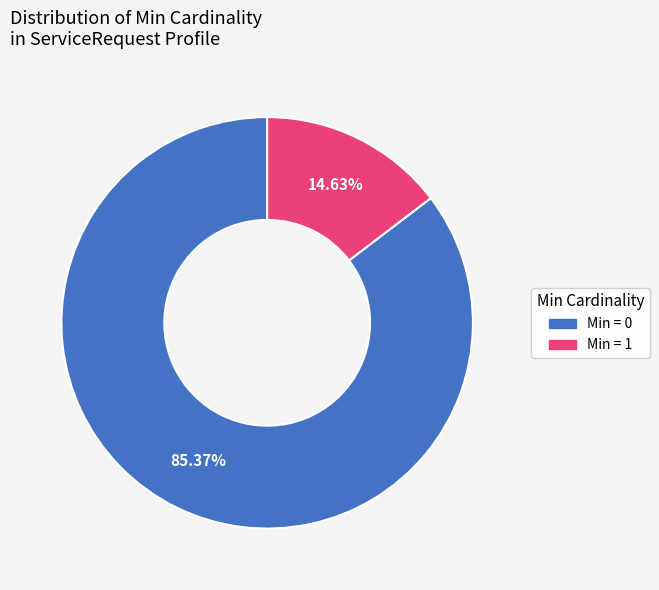

Does any single category account for the majority?

Yes